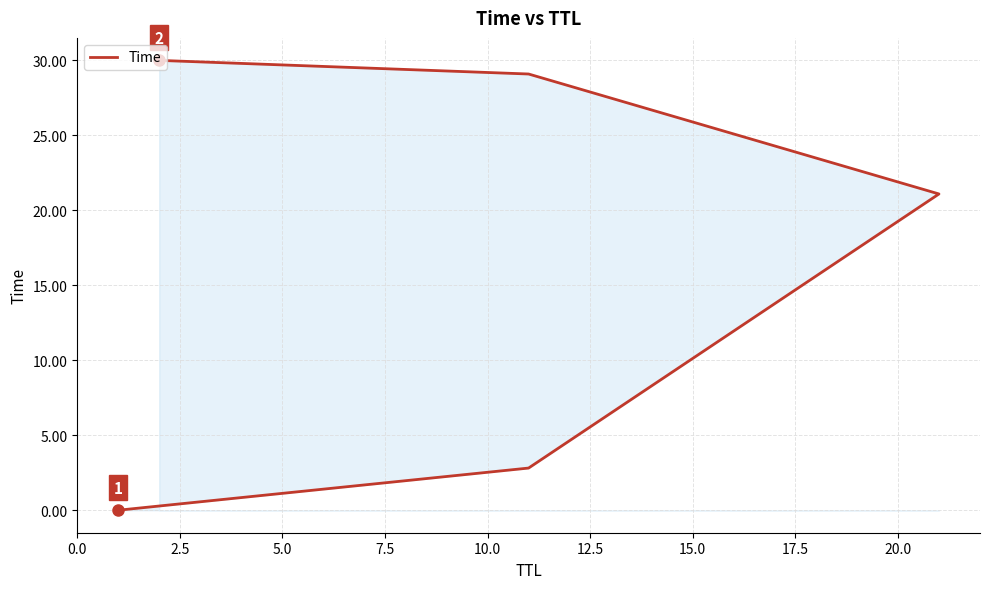

Reading right to left, list all the values displayed in this chart.

30.0	29.1	21.1	2.8	0.0